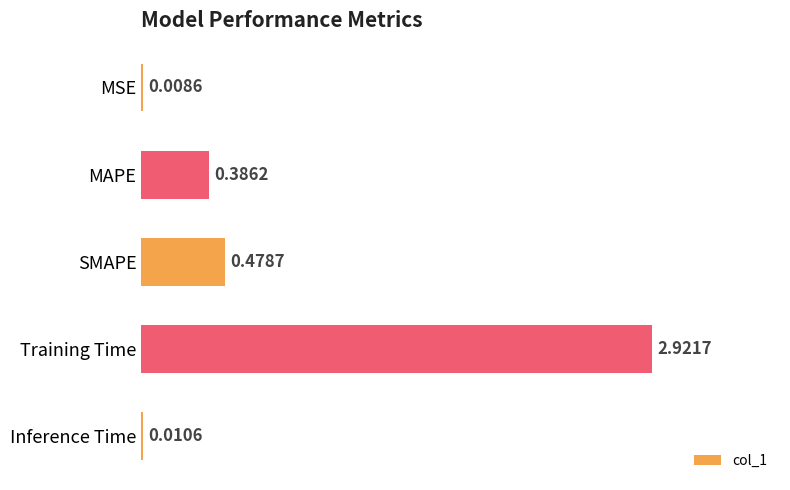

Which label corresponds to the largest value in the chart?

Training Time